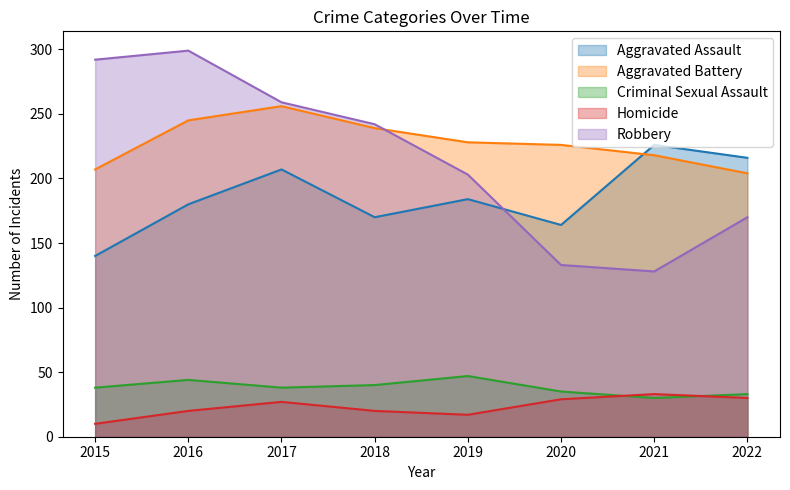

Which series has the largest total across all categories?

Aggravated Battery